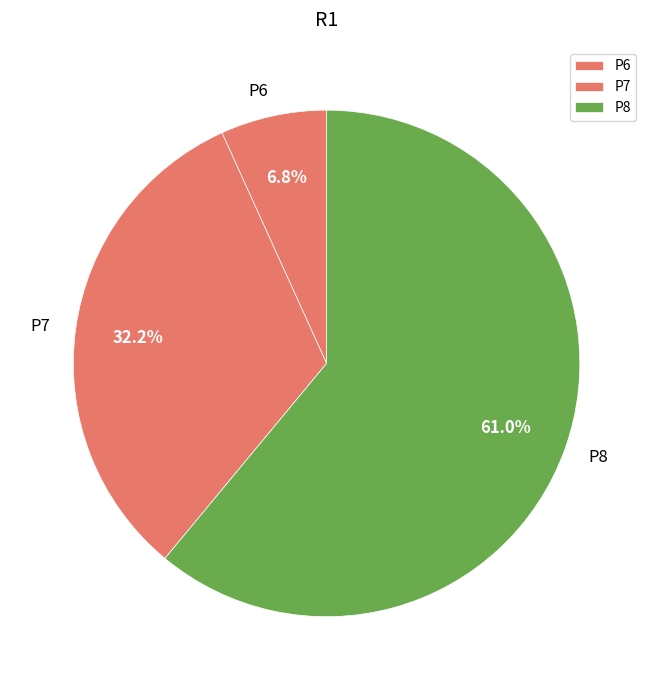

How many segments does this pie chart have?

3